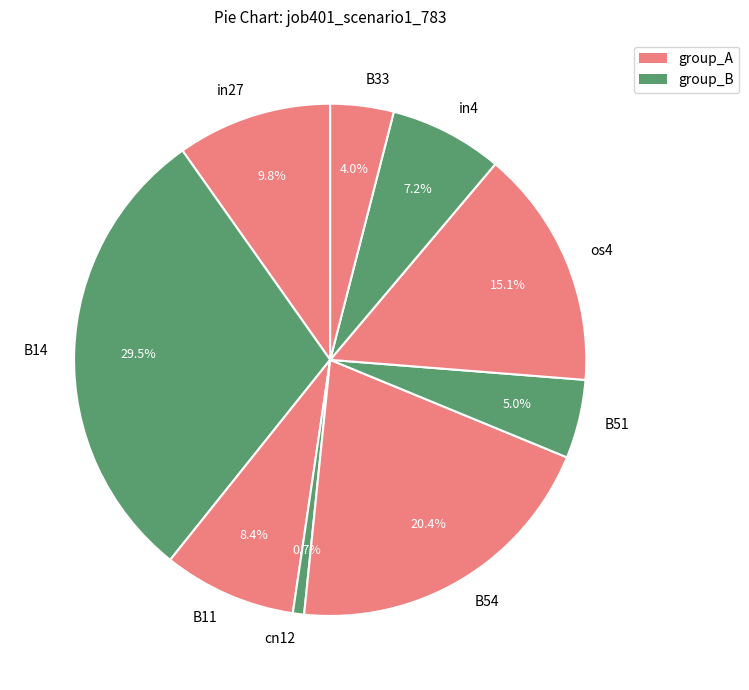

To the nearest percent, what is the difference between the B11 and B51 slice percentages?

3%